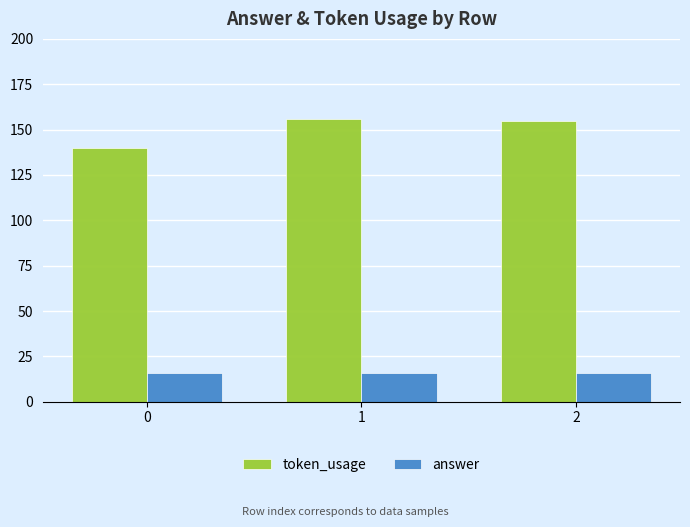

Which series has the widest spread of values?

token_usage